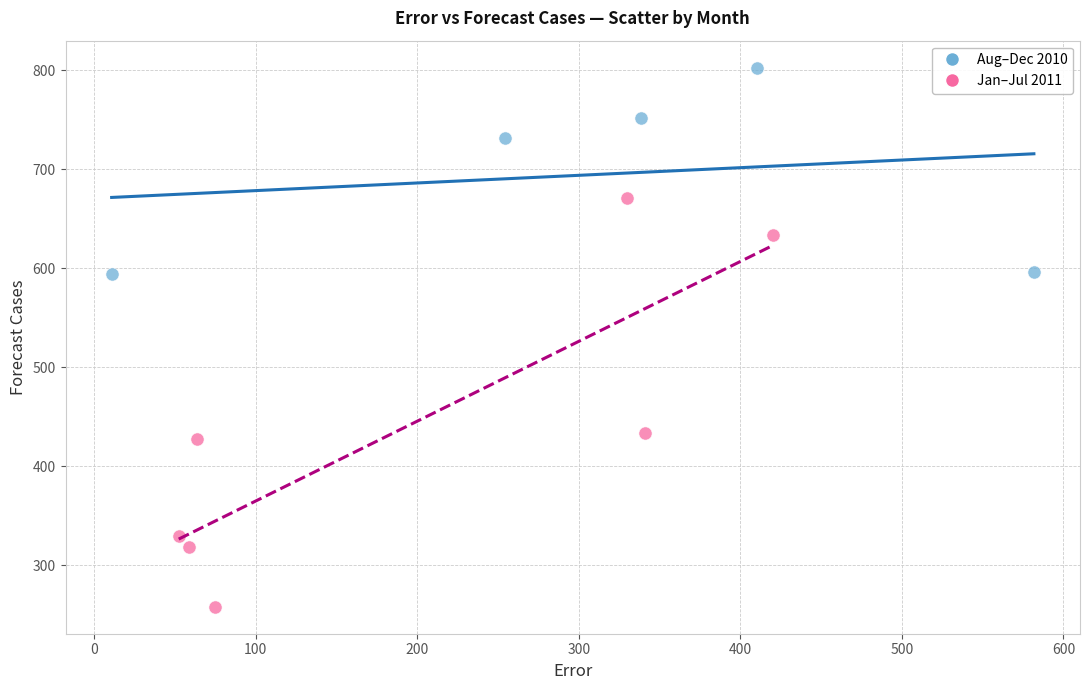

Which series contains the lowest Y value?

Jan–Jul 2011